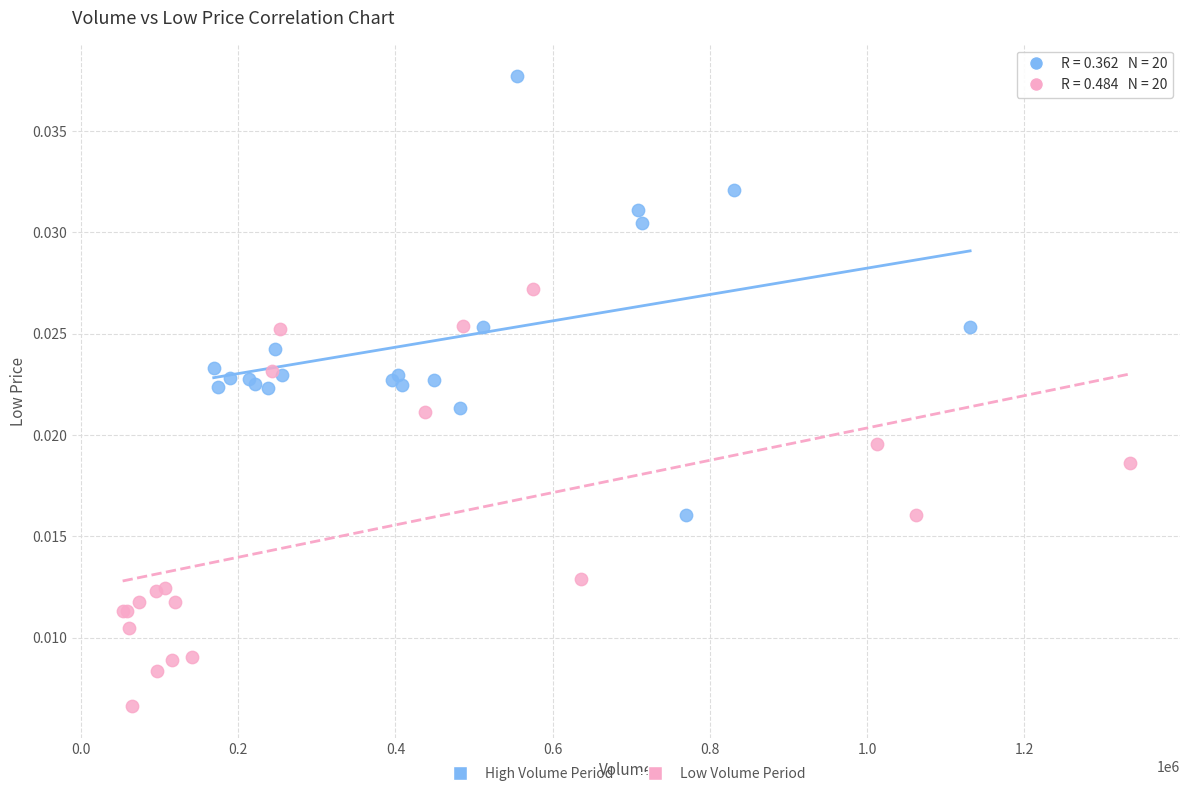

Which series contains the highest Y value?

High Volume Period